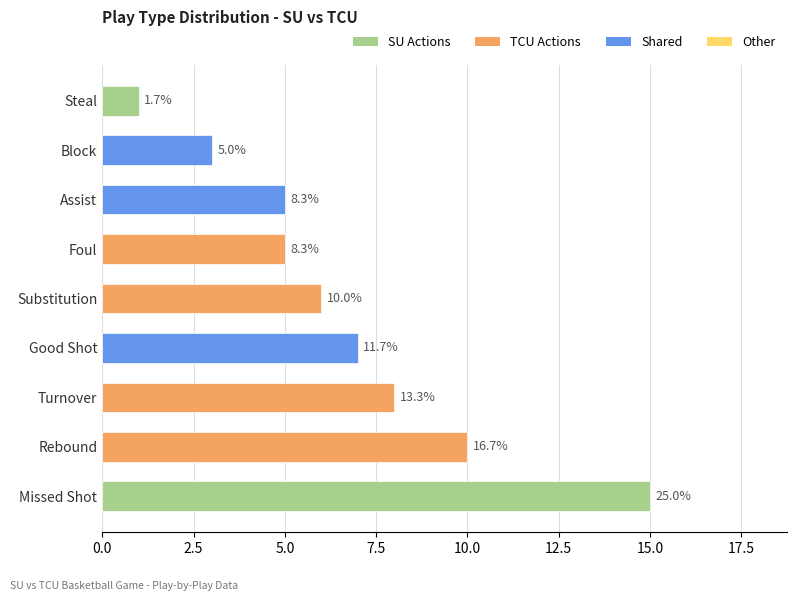

Are the bars horizontal?

Yes